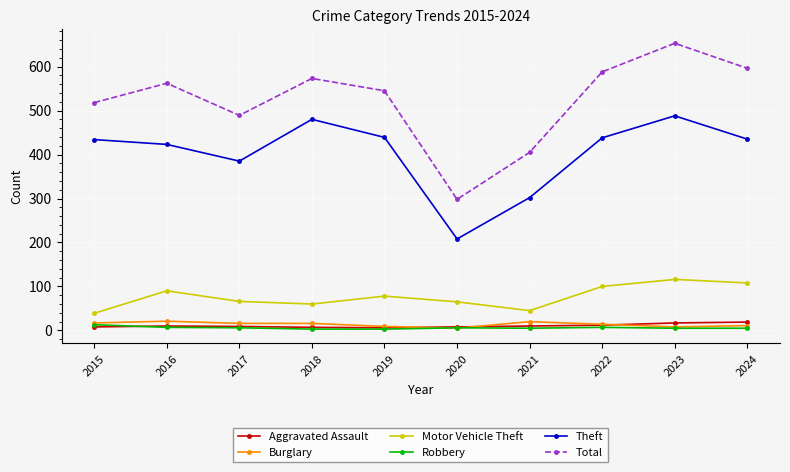

Where is the first local maximum for Theft?

2018